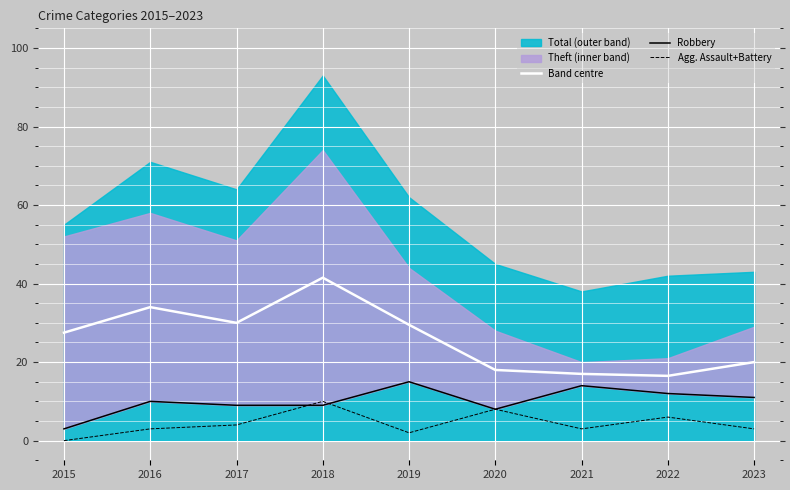

Is it true that Agg. Assault+Battery equals 8.0 at 2020?

True